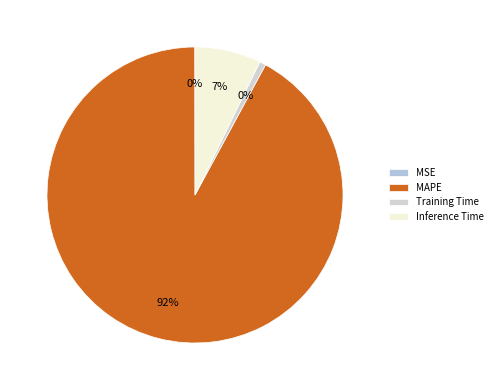

How much of the chart is everything except MSE?

100.0%